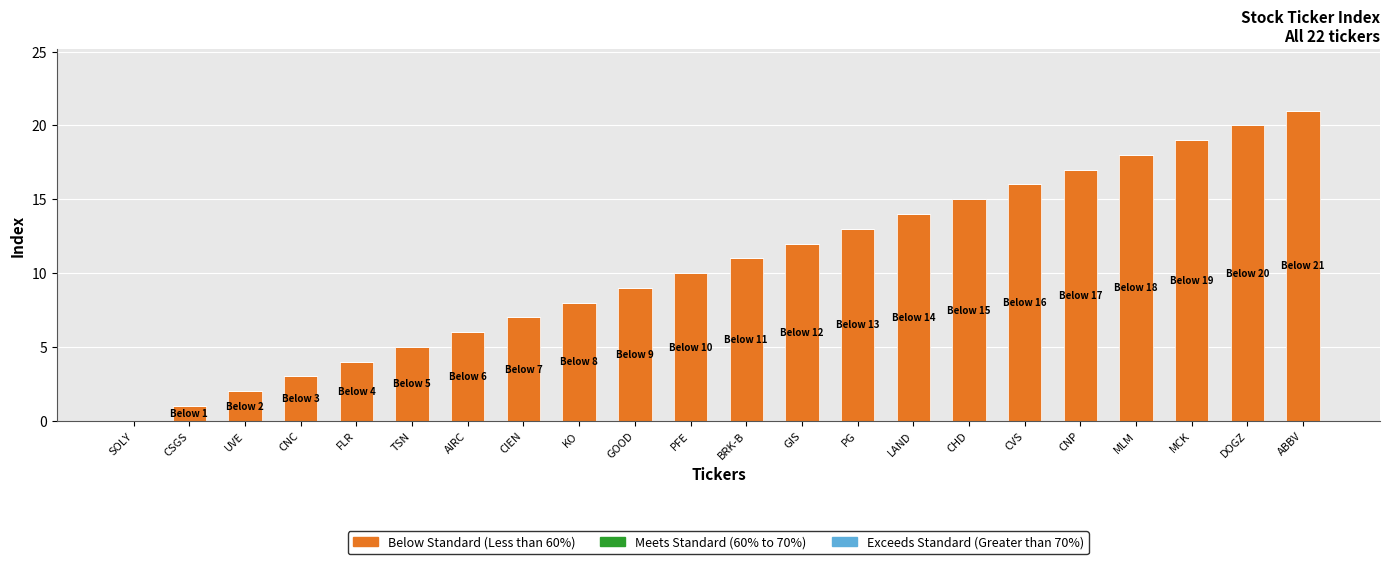

Which has a higher value, AIRC or CNC?

AIRC